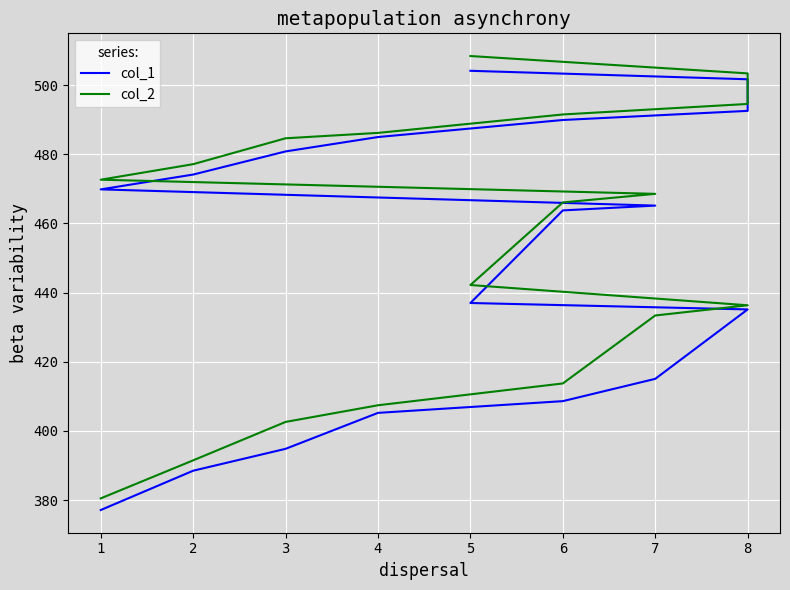

What is the approximate value of col_2 at 5?

508.4